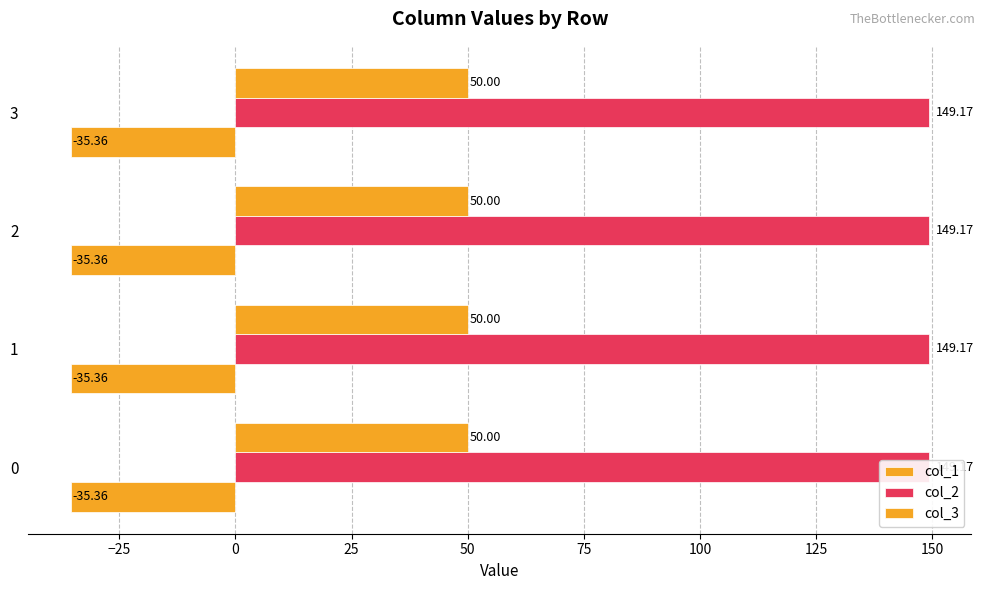

Which series has the widest spread of values?

col_2